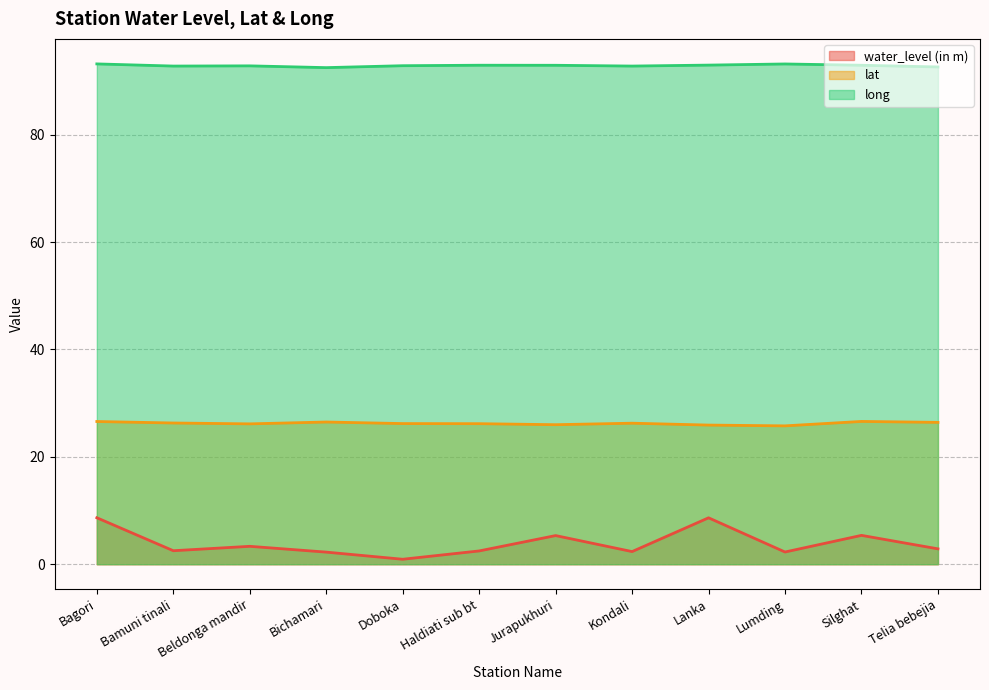

What is the average value of the lat series?

26.2